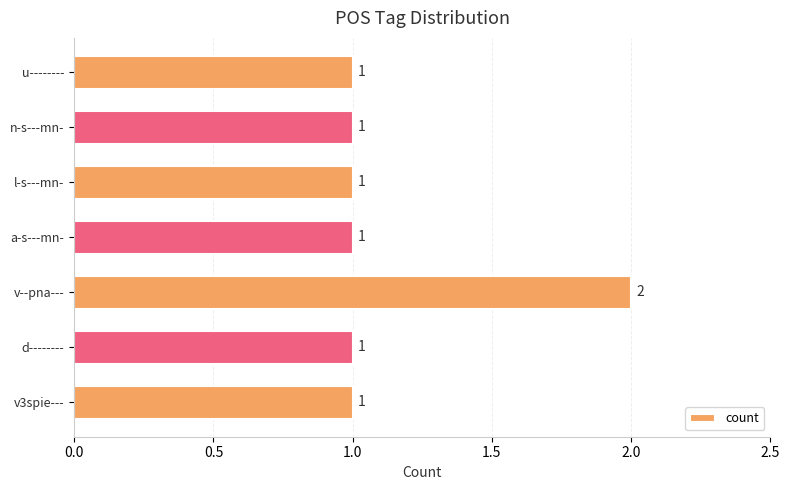

What is the sum of all values?

8